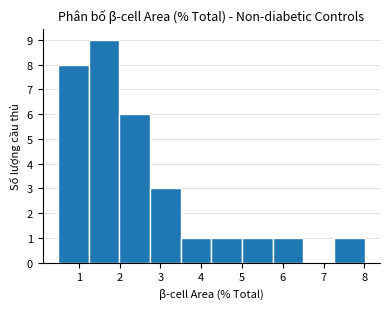

Over which range of the x-axis is the bar tallest?

1.2 to 2.0